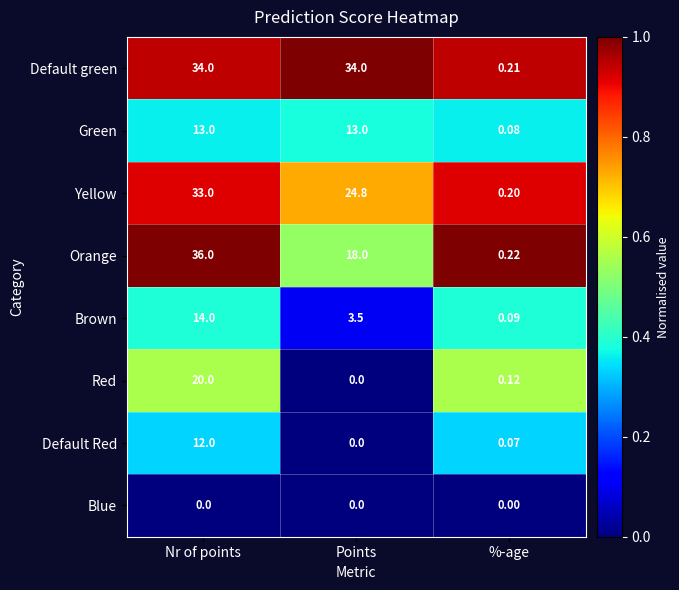

What is the total value across all series at Points?

93.3